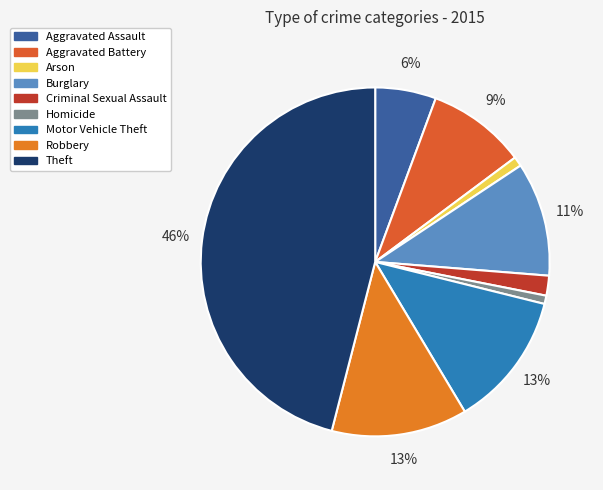

Rank the categories by value from highest to lowest.

Theft, Robbery, Motor Vehicle Theft, Burglary, Aggravated Battery, Aggravated Assault, Criminal Sexual Assault, Arson, Homicide